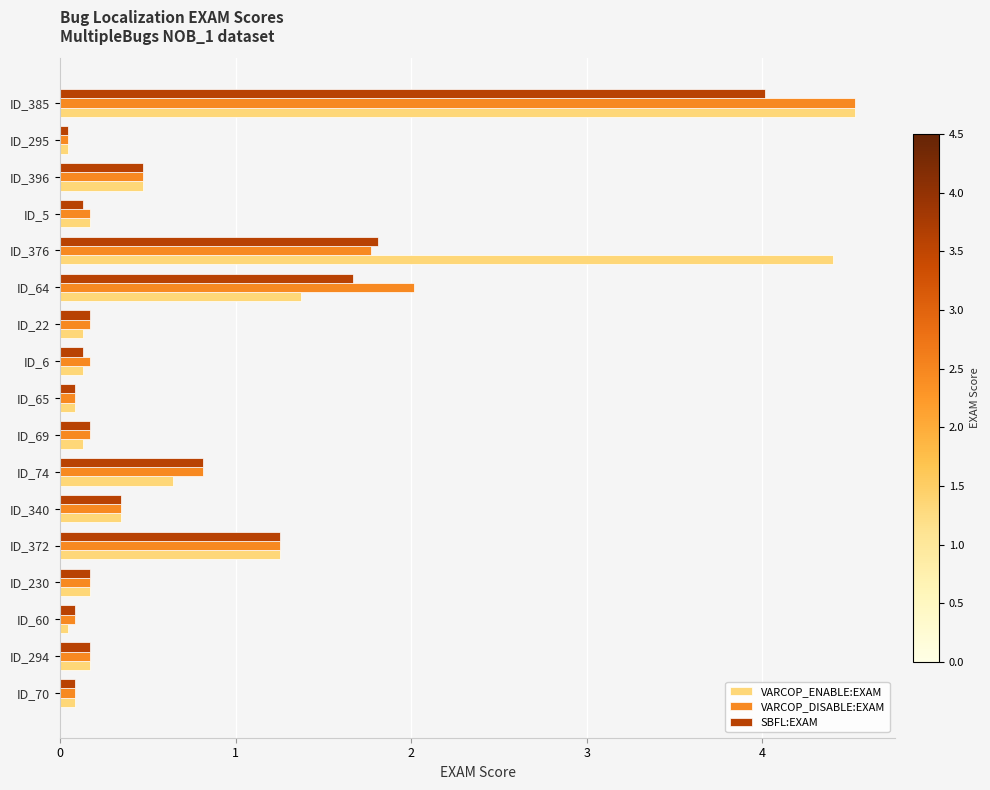

What is the difference between the maximum and minimum values in the VARCOP_ENABLE:EXAM series?

4.5